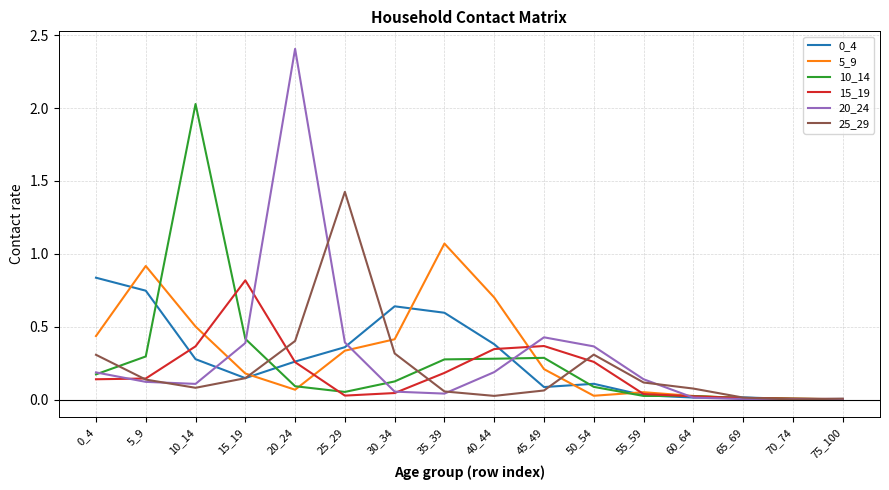

Where is 10_14 nearest to the value 1?

15_19